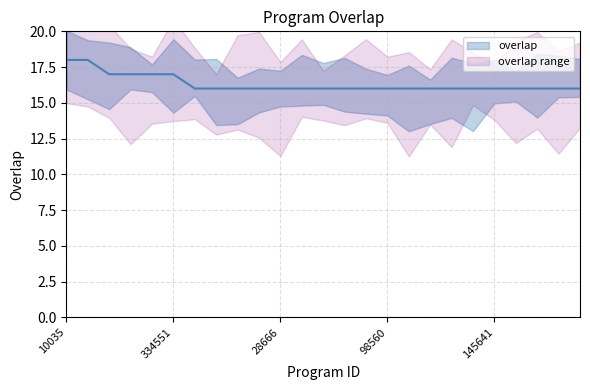

Approximately how many times larger is the value at 112332 compared to 267329?

0.9